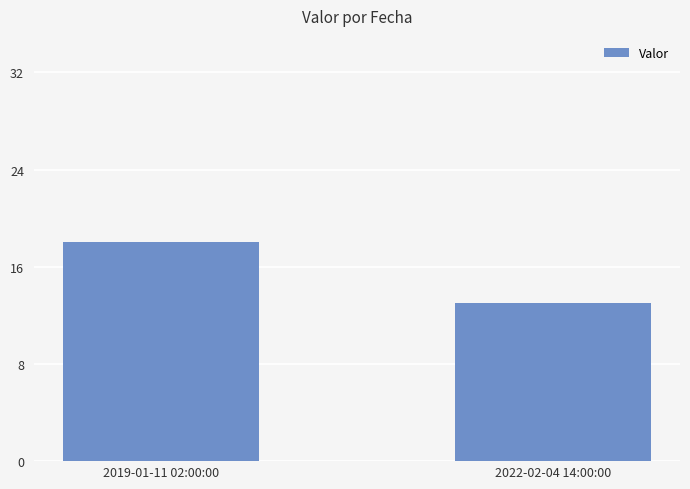

List the labels in order of value, smallest first.

2022-02-04 14:00:00, 2019-01-11 02:00:00